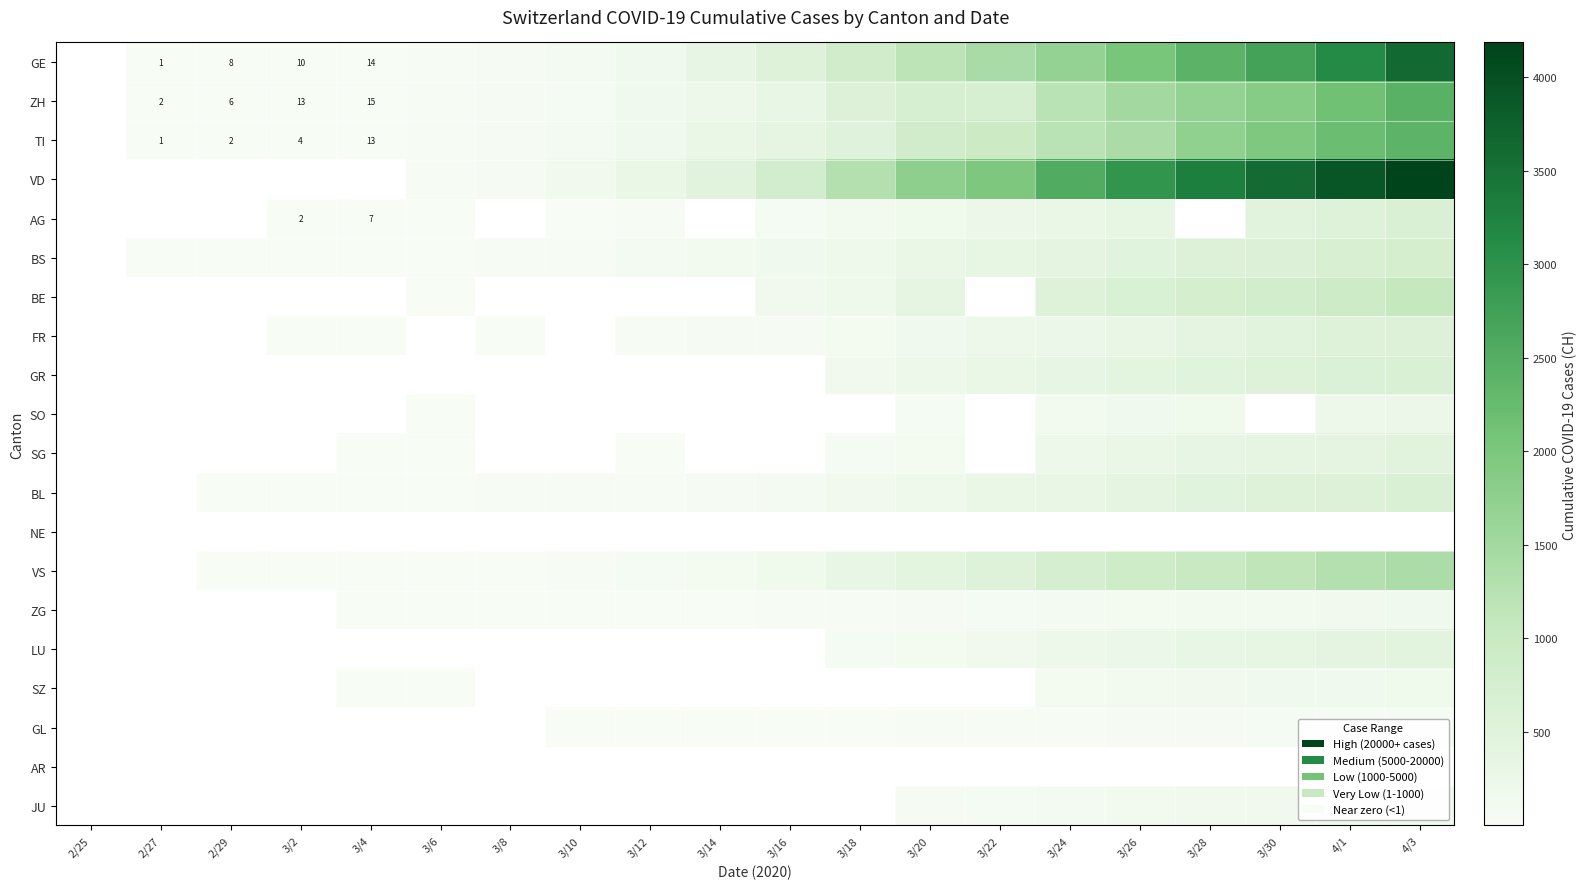

Which has a higher value, 3/26 or 3/18?

3/26